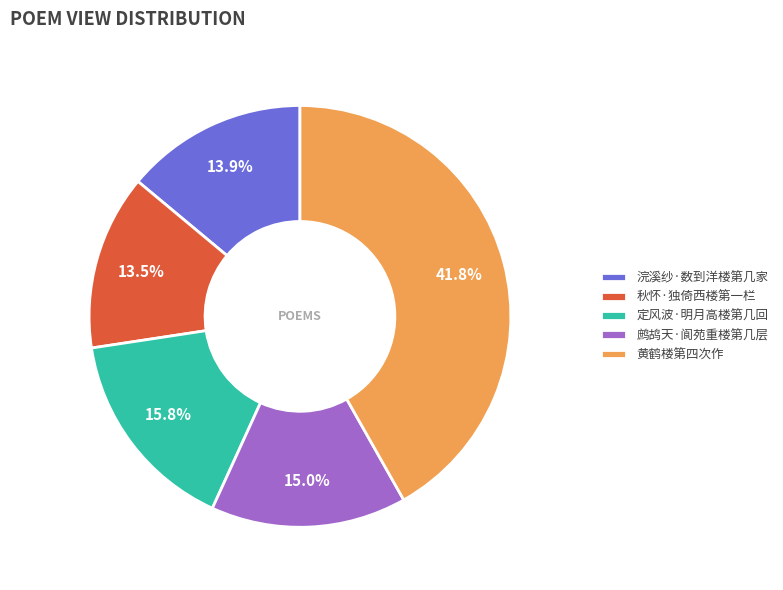

Combined, do 浣溪纱·数到洋楼第几家 and 定风波·明月高楼第几回 account for over 50%?

No